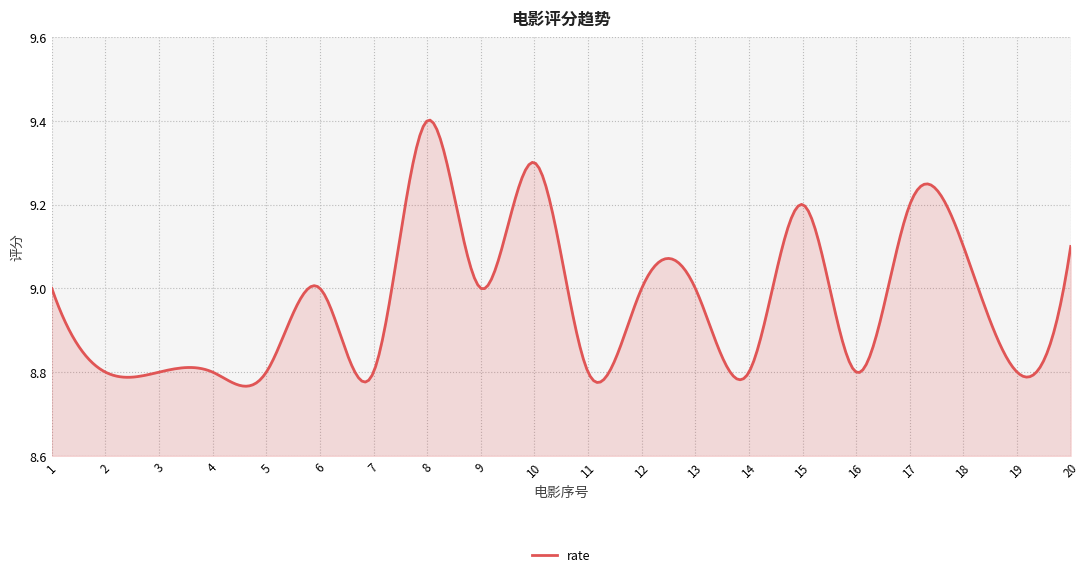

What is the difference between the maximum and minimum values?

0.6